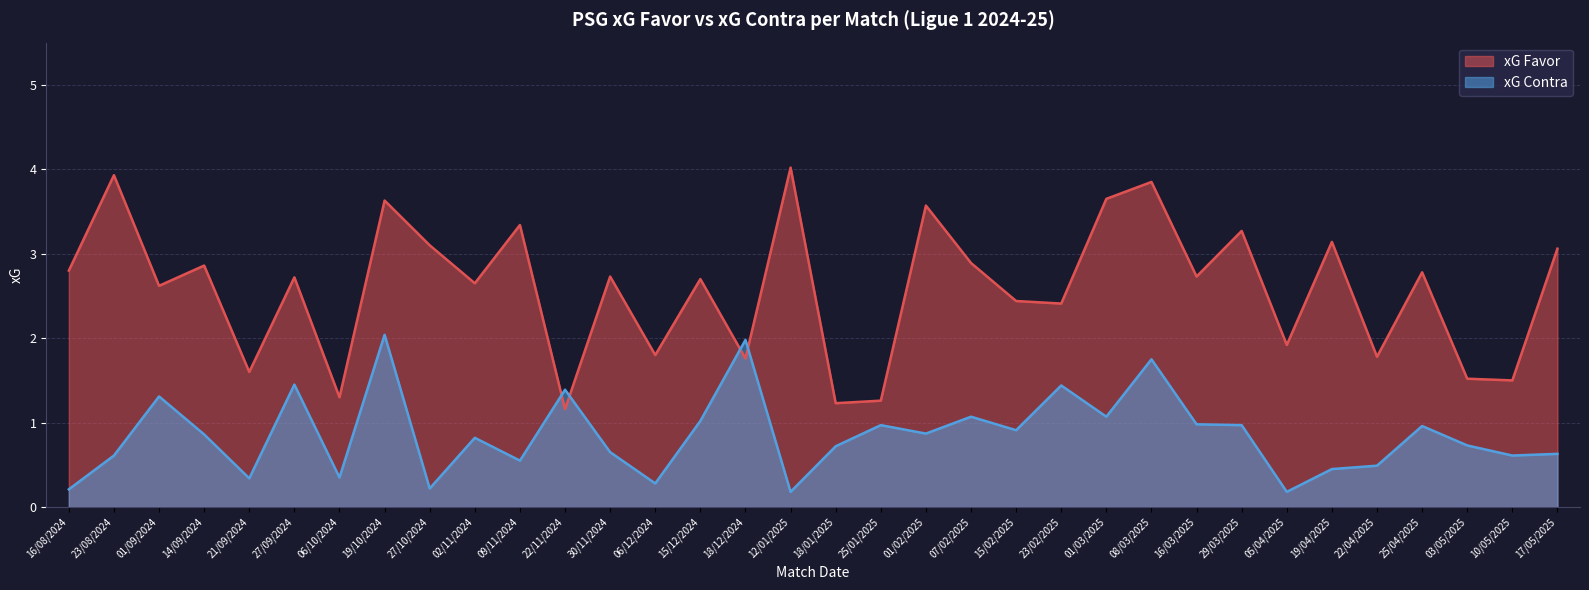

What is the difference between the maximum and minimum values in the xG Favor series?

2.9